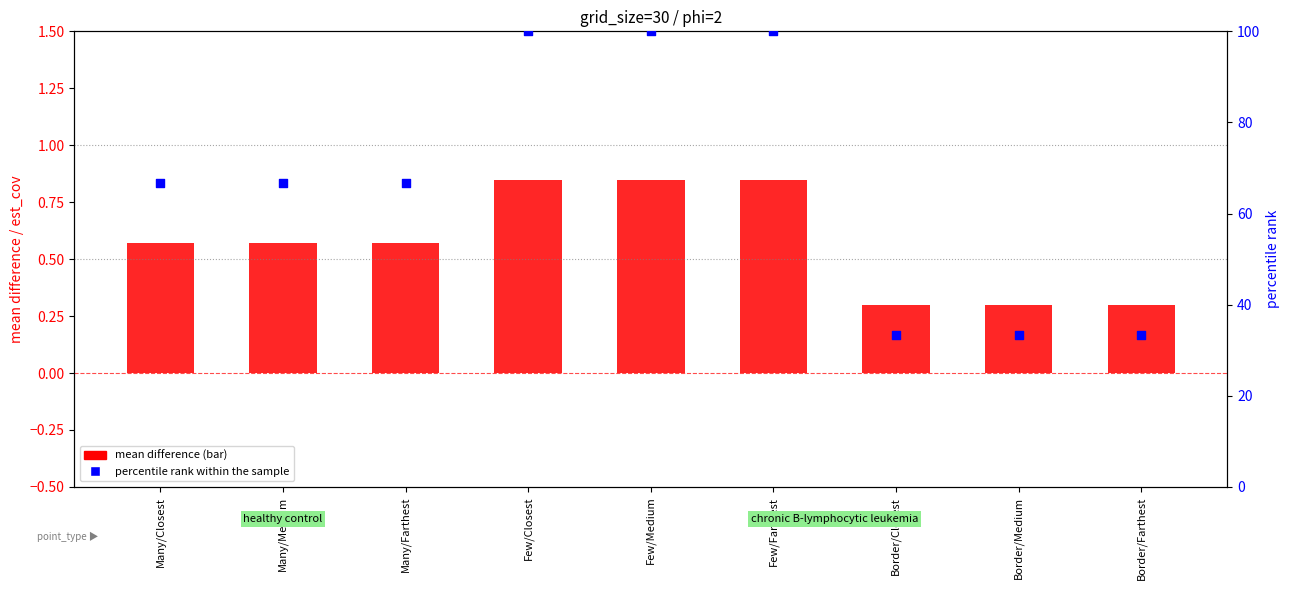

Which series has the widest spread of Y values?

percentile rank within the sample